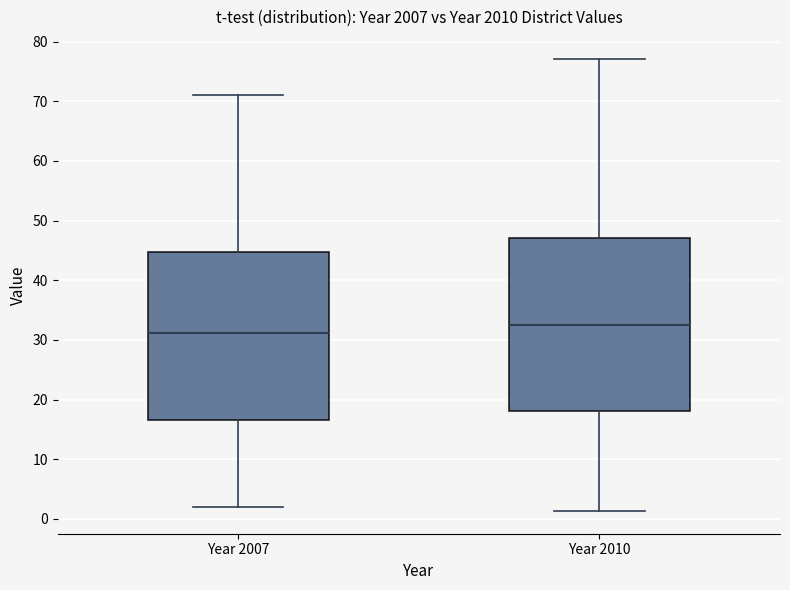

Reading left to right, transcribe this box plot: for each box, give where its median line is, the range the box spans, and where its two whiskers end, as read against the y-axis. The values are not printed on the chart, so give them approximately, as read against the axis.

Year 2007: median 31, box 17 to 45, whiskers 2 to 71
Year 2010: median 33, box 18 to 47, whiskers 1 to 77